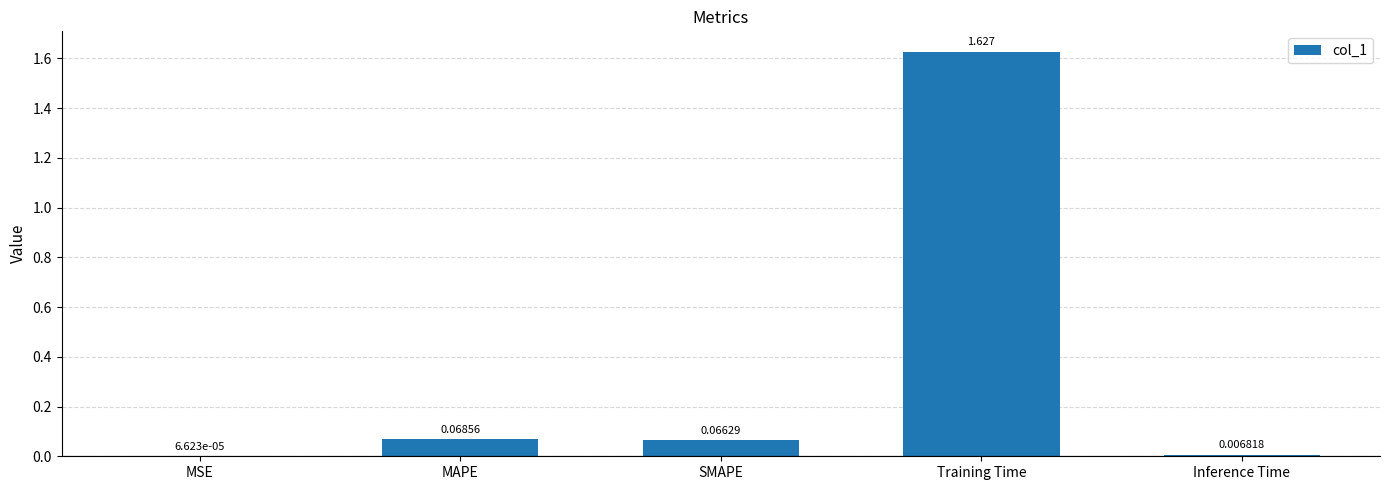

Does the chart contain stacked bars?

No